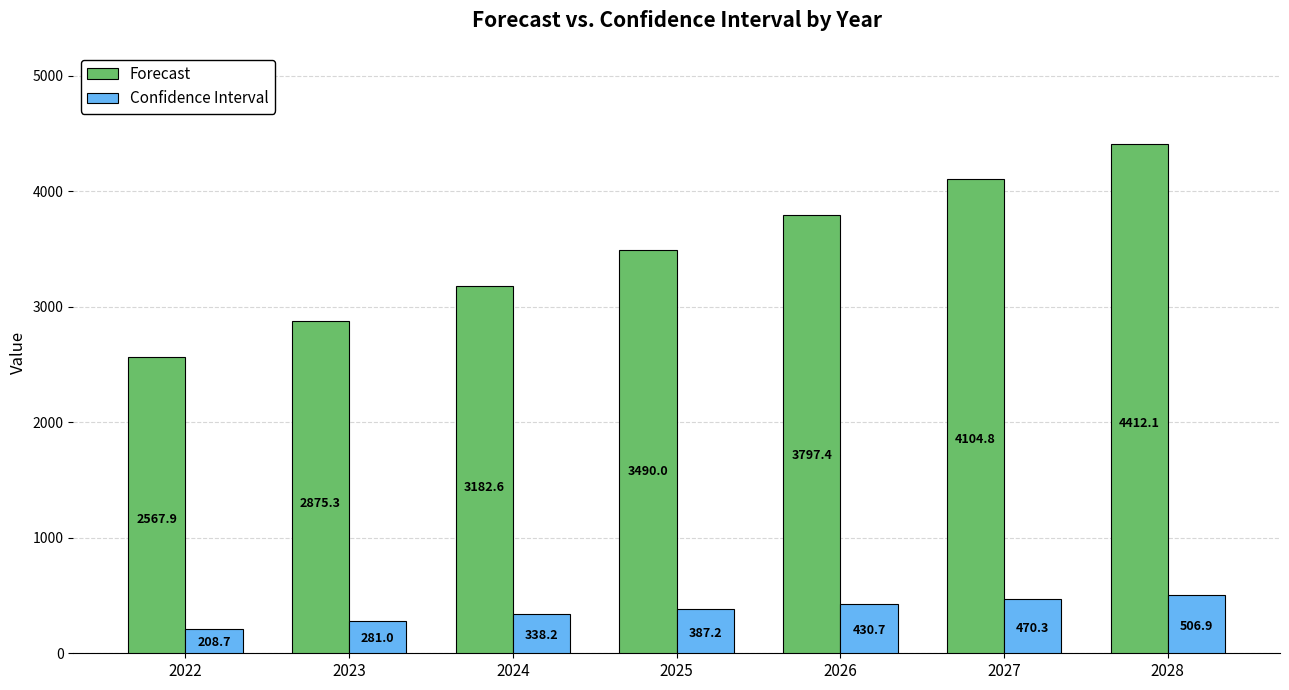

How many data points in Forecast are less than 3490?

3